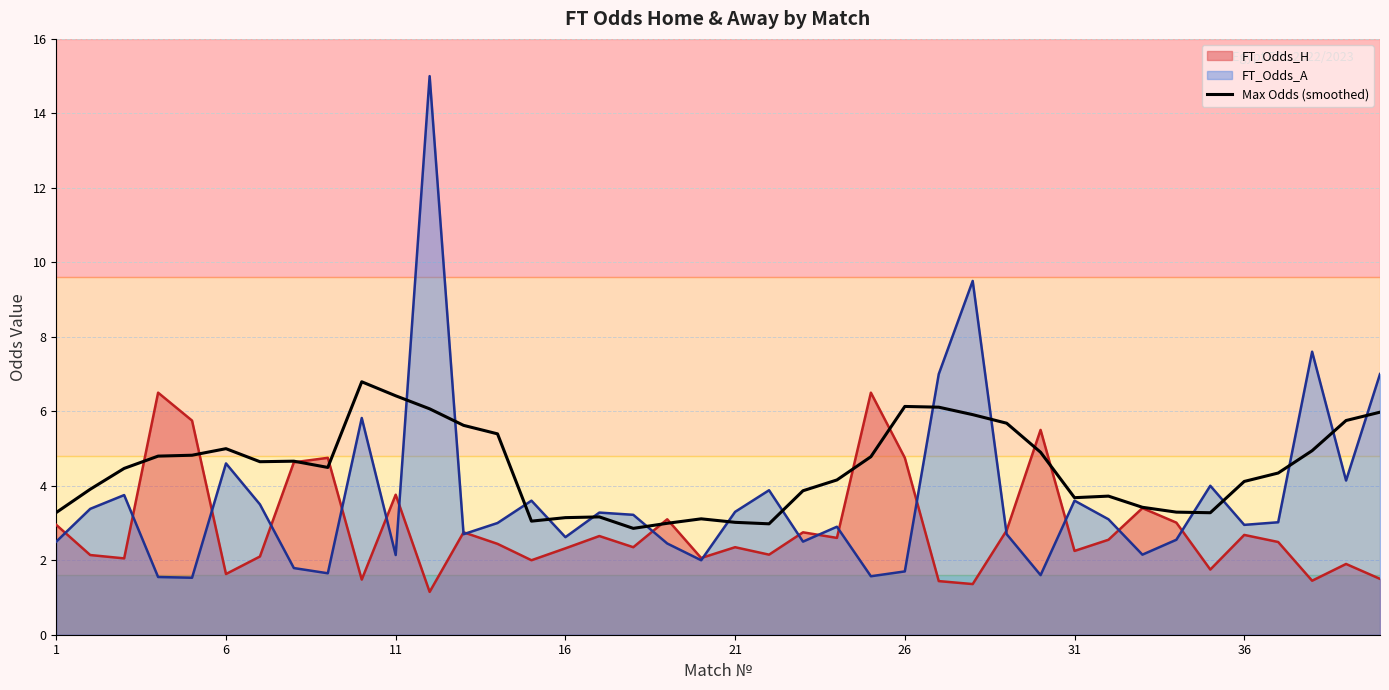

True or false: the data shows 3.3 at 33.

True